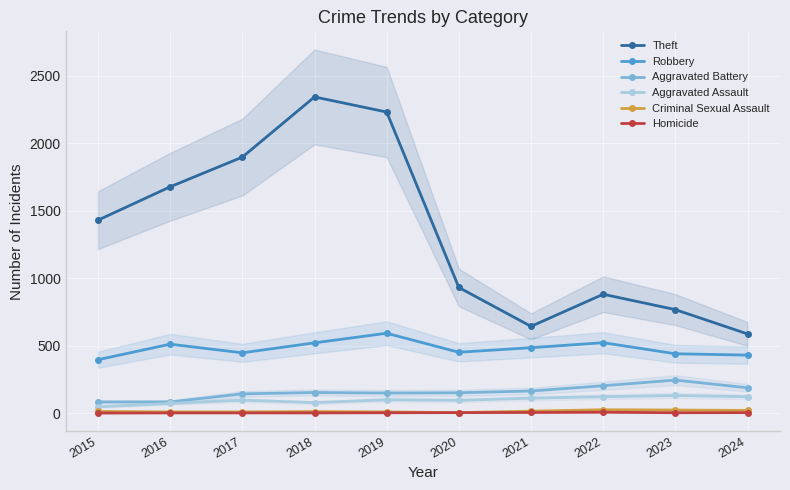

True or false: Criminal Sexual Assault has more than 1 points higher than both neighbors.

True